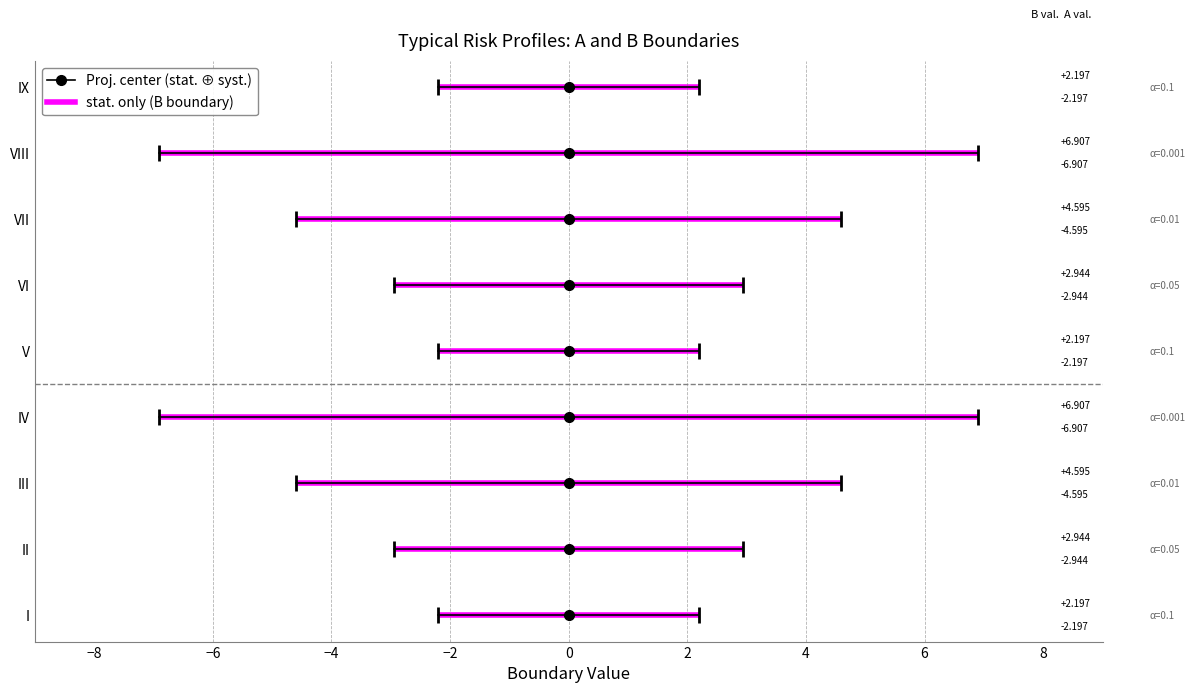

What is the difference between the maximum and minimum values in the B series?

4.7